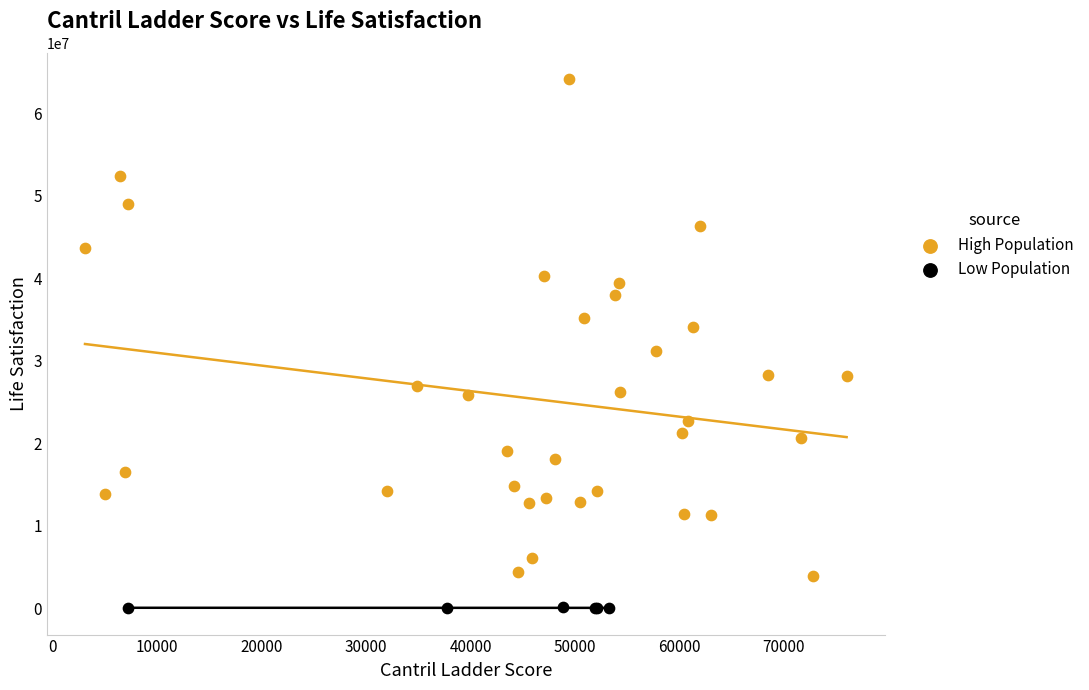

Which series contains the highest Y value?

High Population